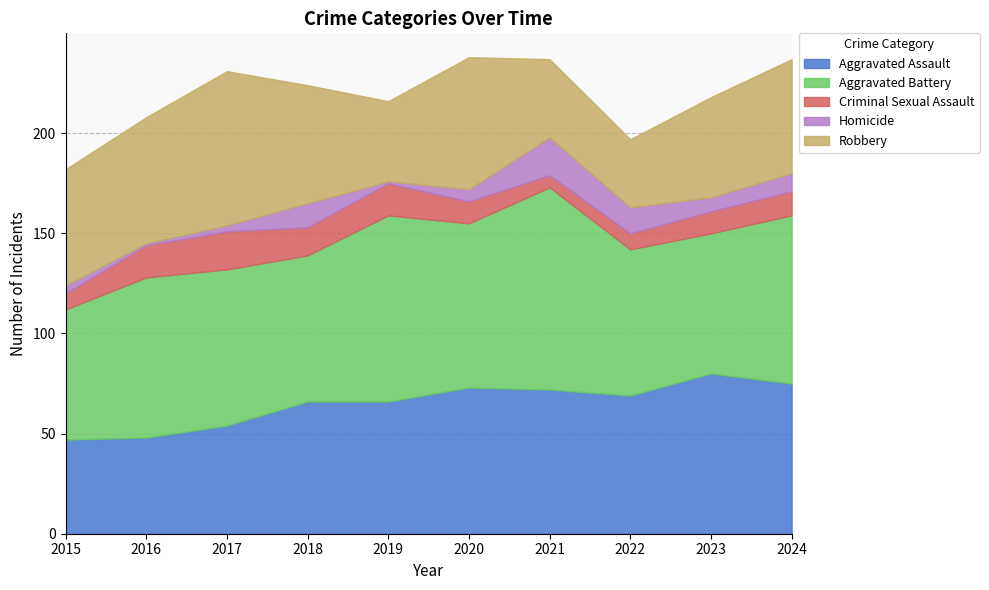

Does the chart have visible grid lines?

Yes